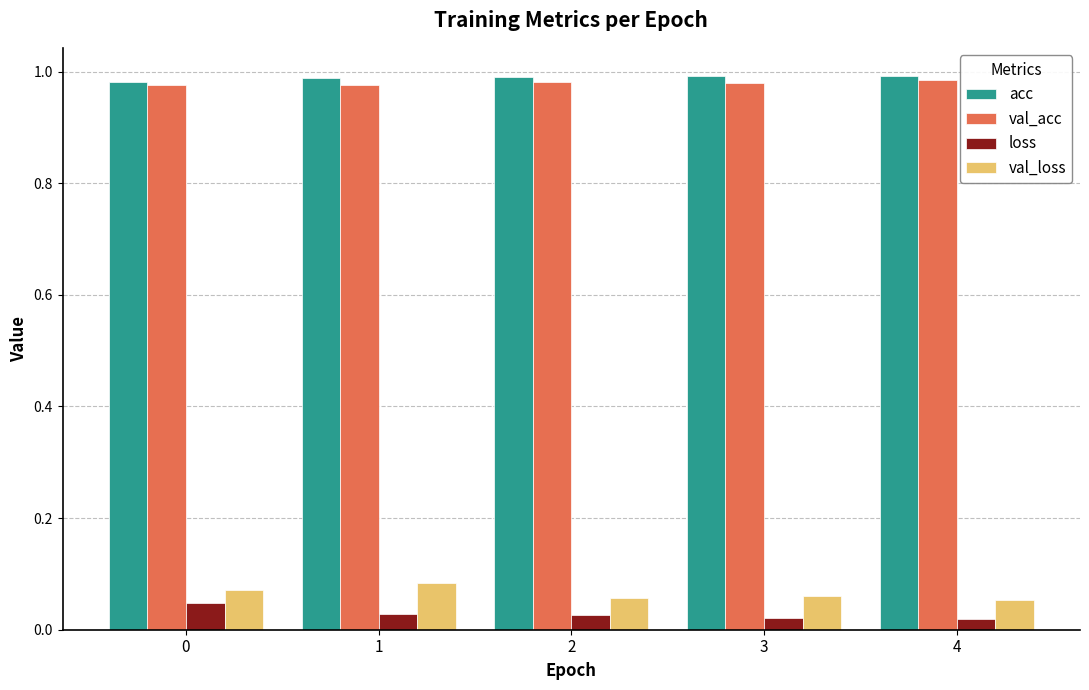

How many val_loss values are between 0 and 1?

5